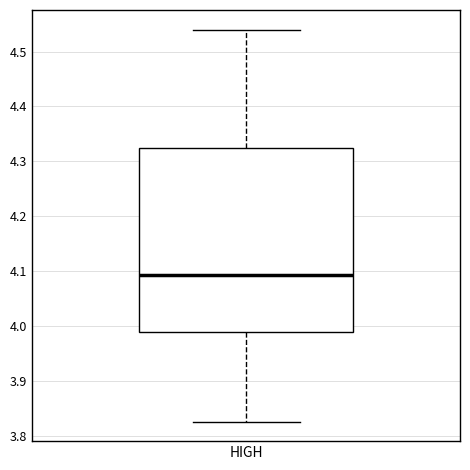

Transcribe this box plot: give where the median line is, the range the box spans, and where the two whiskers end, as read against the y-axis. The values are not printed on the chart, so give them approximately, as read against the axis.

median 4.09, box 3.99 to 4.32, whiskers 3.83 to 4.54